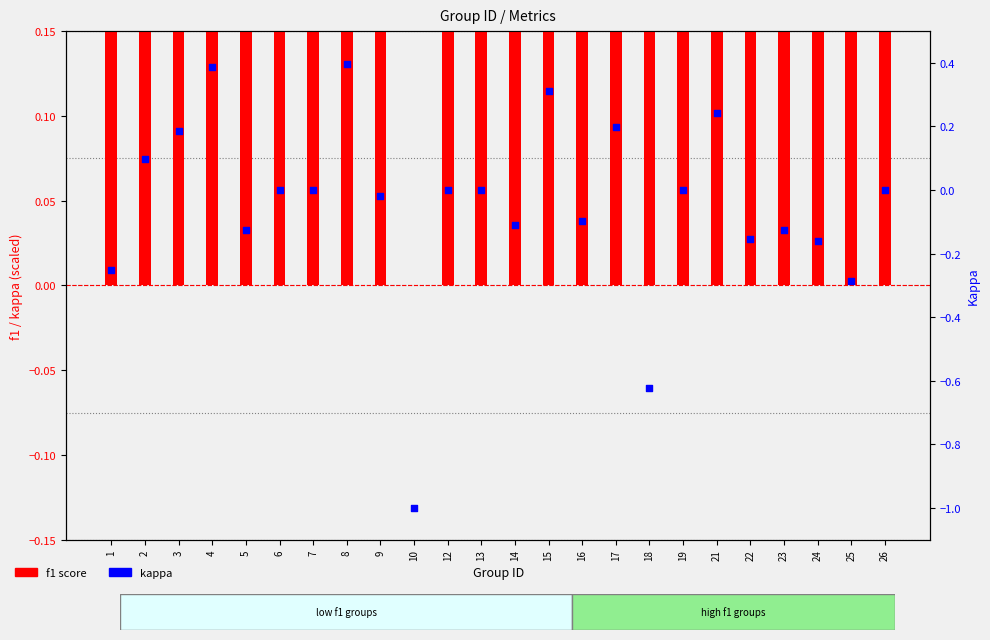

Which series contains the lowest Y value?

kappa